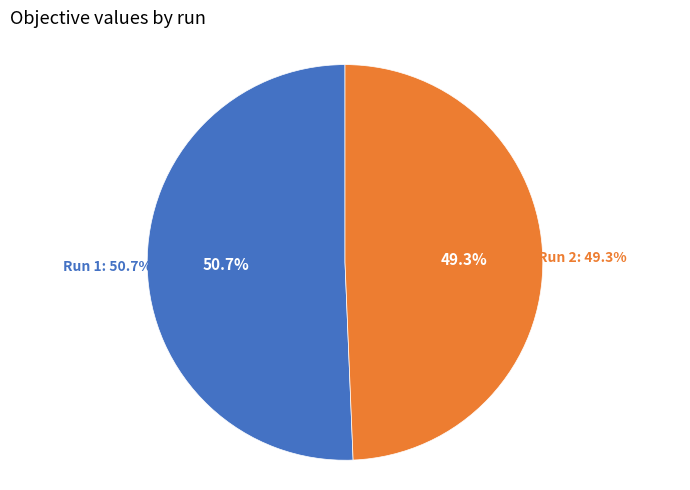

True or false: Run 1 accounts for 64% of the total.

False